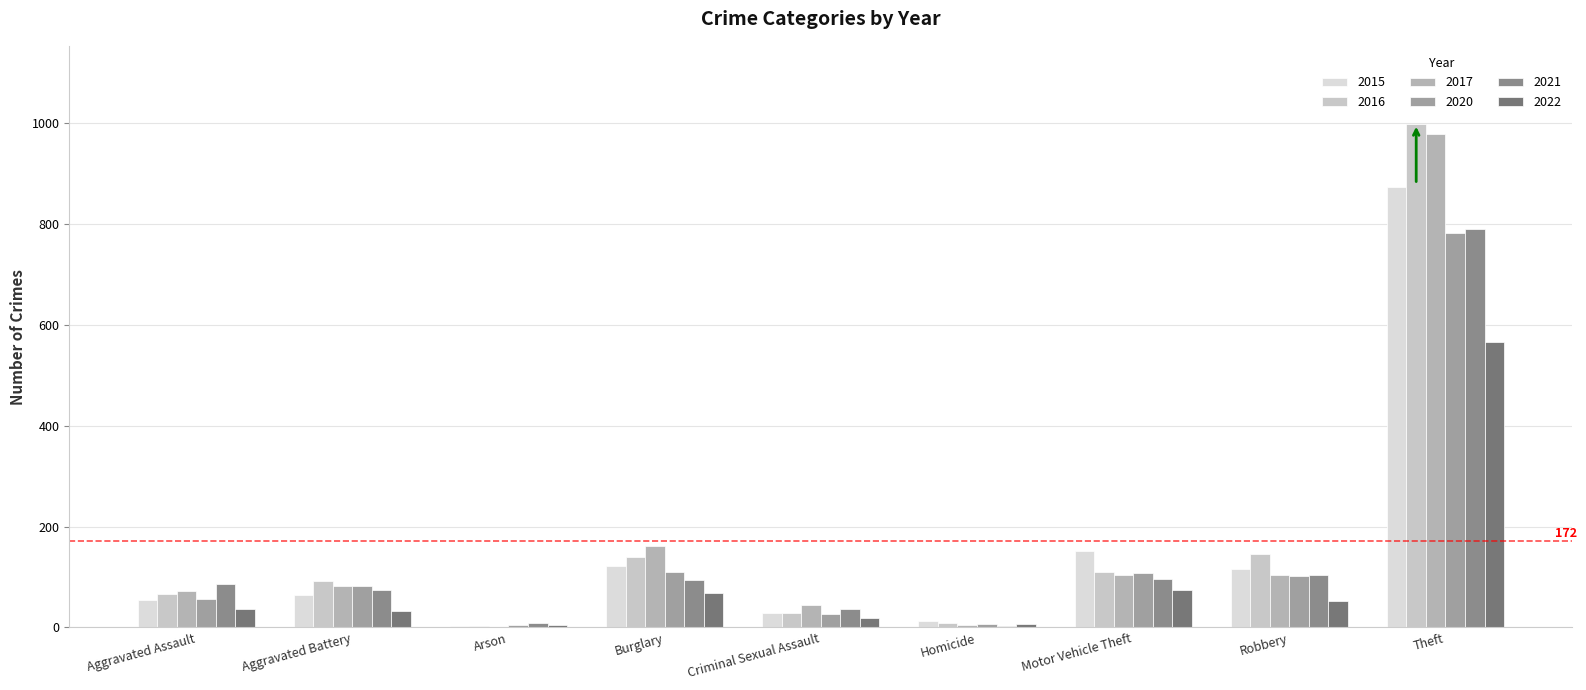

What value does the 2015 series have at Motor Vehicle Theft, to the nearest 50?

150